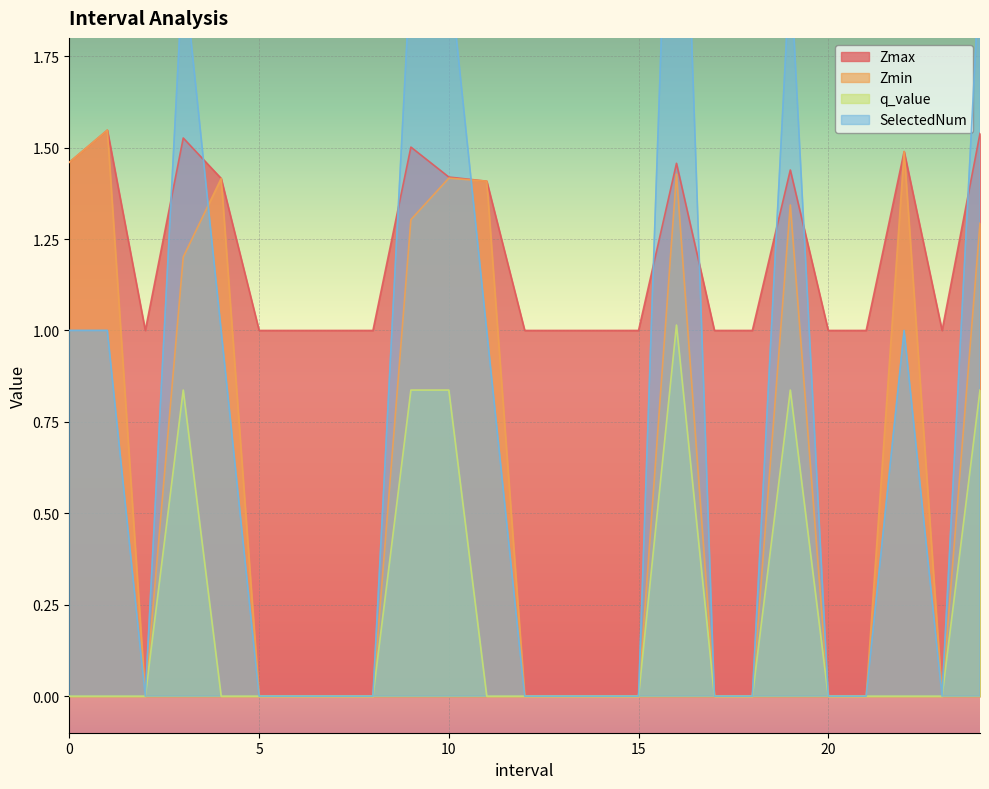

How many interior local valleys does the Zmin series have?

2